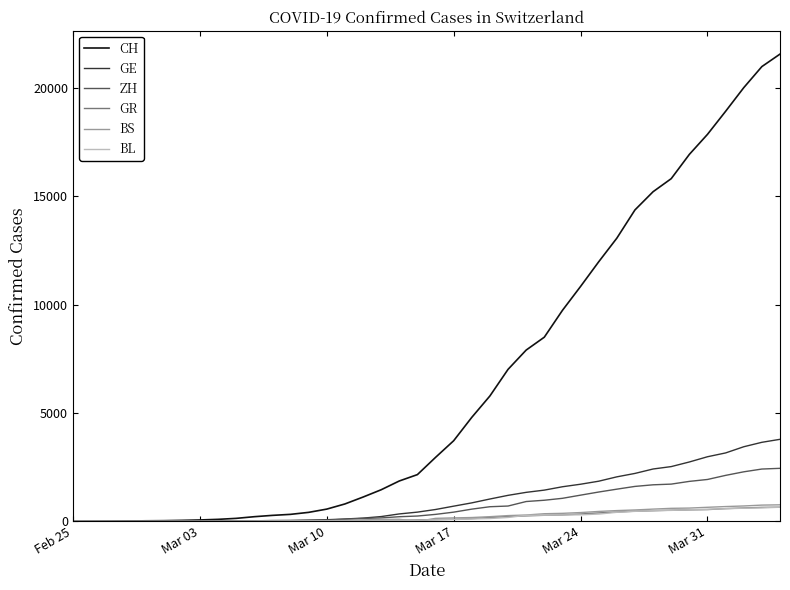

Which series has the largest total across all categories?

CH